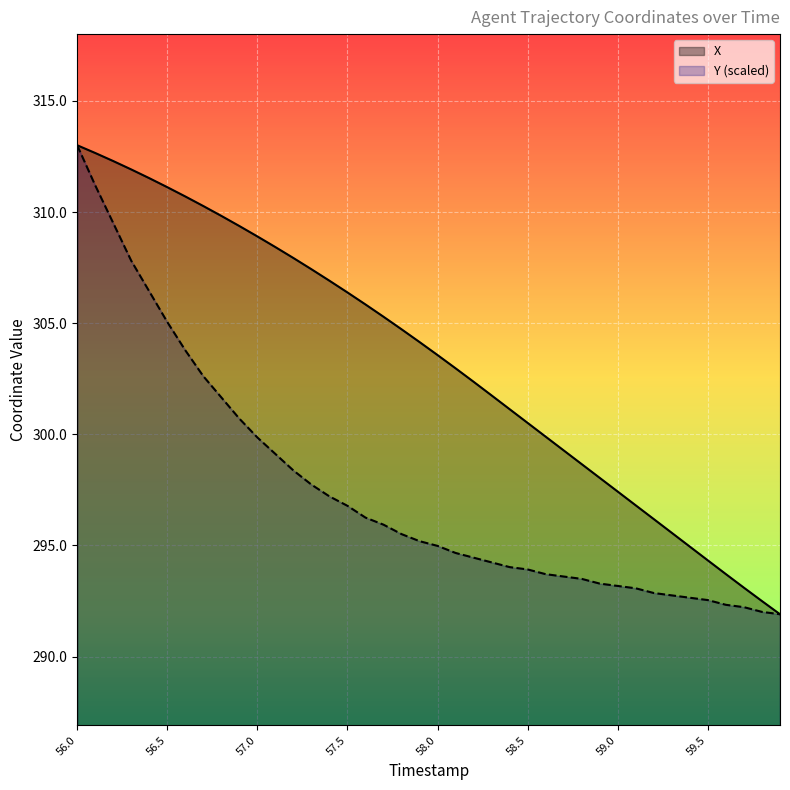

The X series shows 304.1 at 57.9. True or false?

True